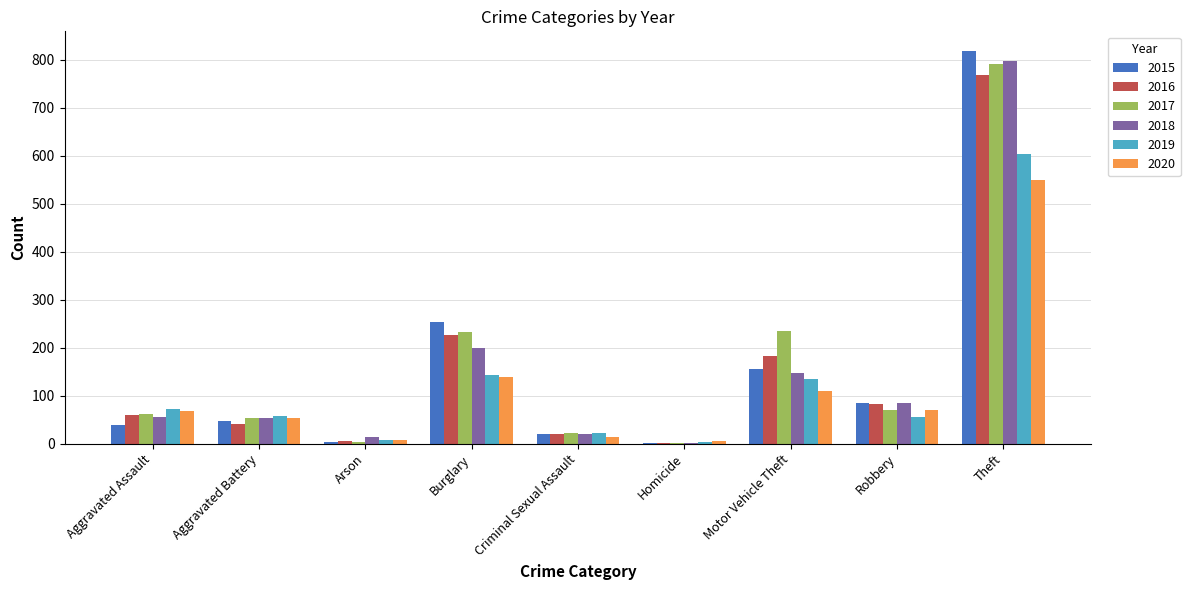

Which category has the highest value across all series?

Theft